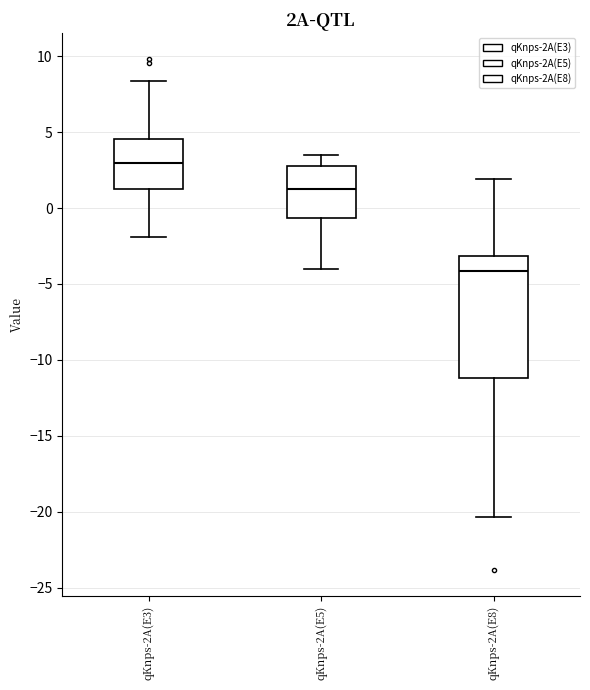

Reading left to right, read every box against the y-axis: the position of its median line, the range the box covers, and the ends of its whiskers. The values are not printed on the chart, so give them approximately, as read against the axis.

qKnps-2A(E3): median 3.0, box 1.5 to 4.5, whiskers -2.0 to 8.5
qKnps-2A(E5): median 1.5, box -0.5 to 3.0, whiskers -4.0 to 3.5
qKnps-2A(E8): median -4.0, box -11.0 to -3.0, whiskers -20.5 to 2.0